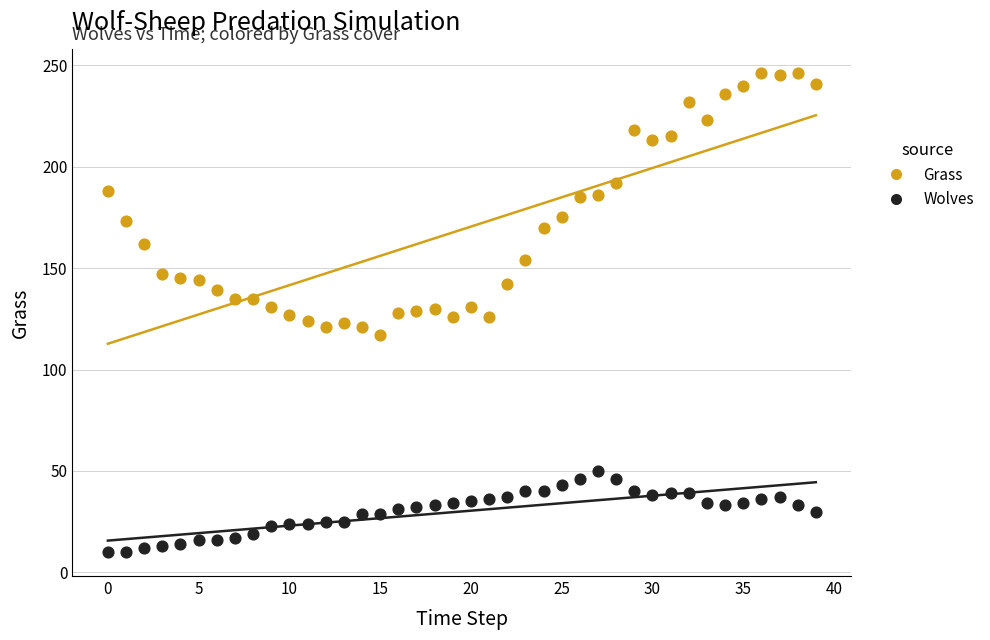

Which series reaches the maximum Y coordinate?

Grass